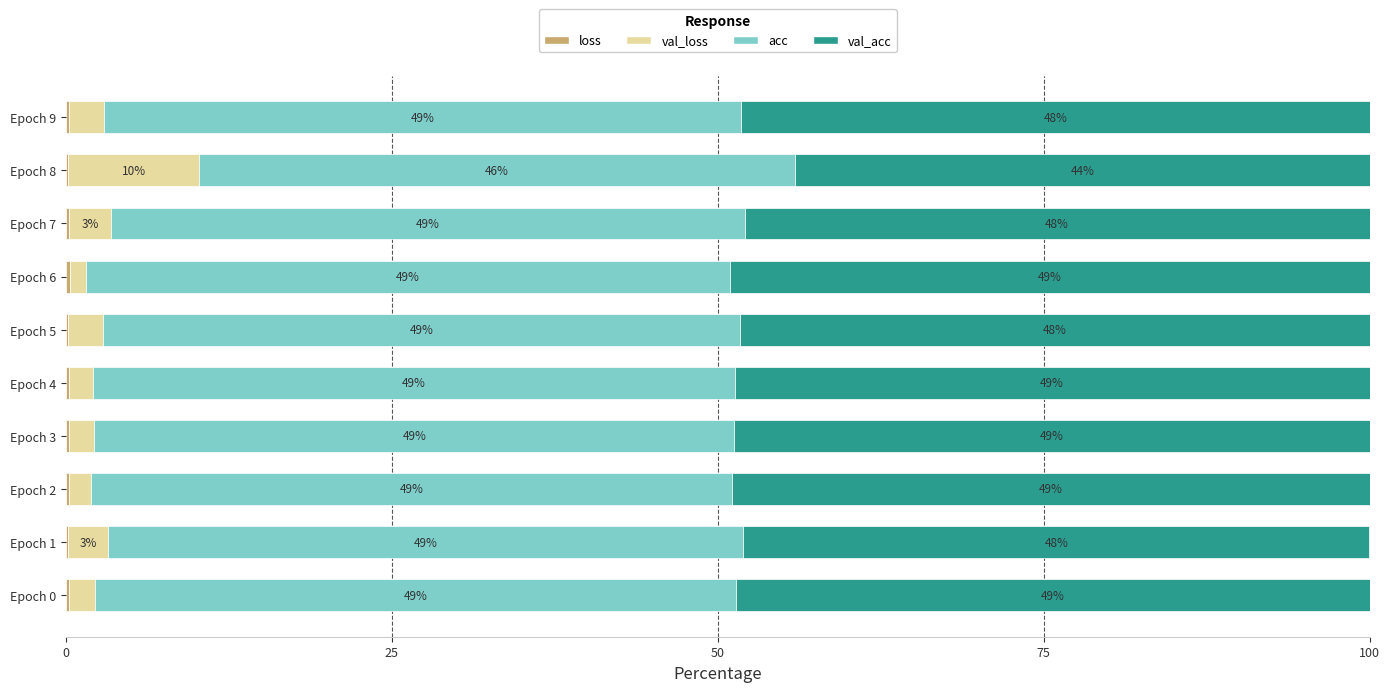

What is the total value across all series at Epoch 0?

100.0